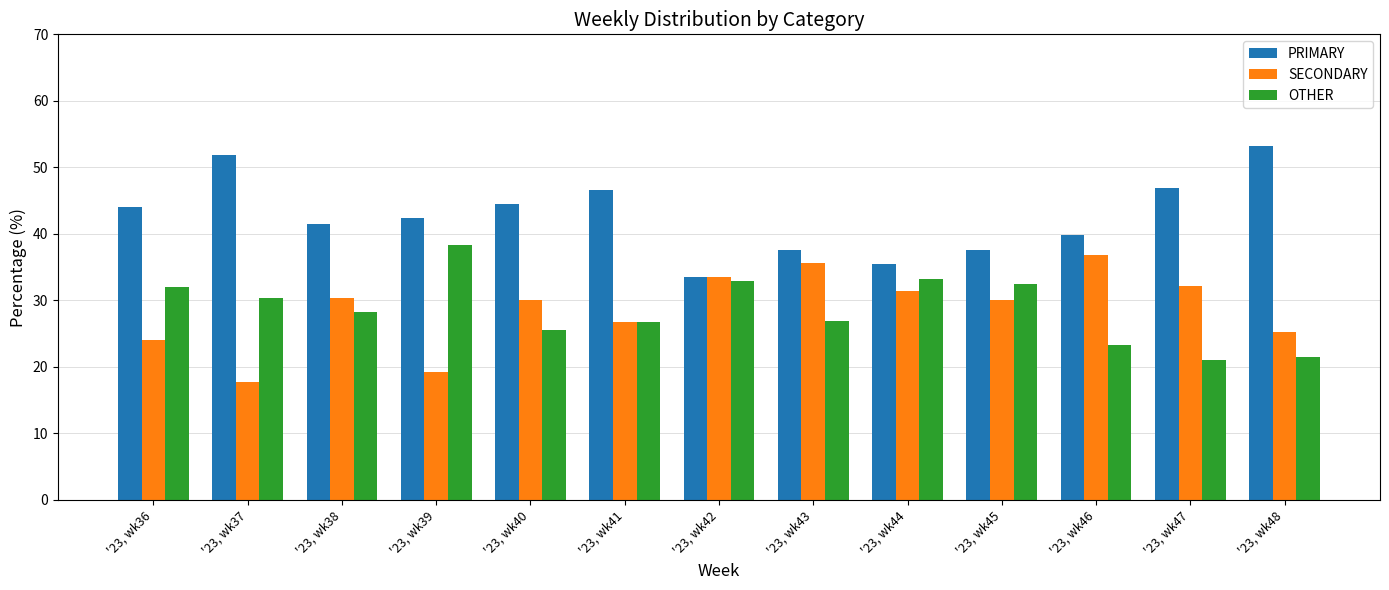

What is the difference between the highest and lowest values at '23, wk38?

13.1